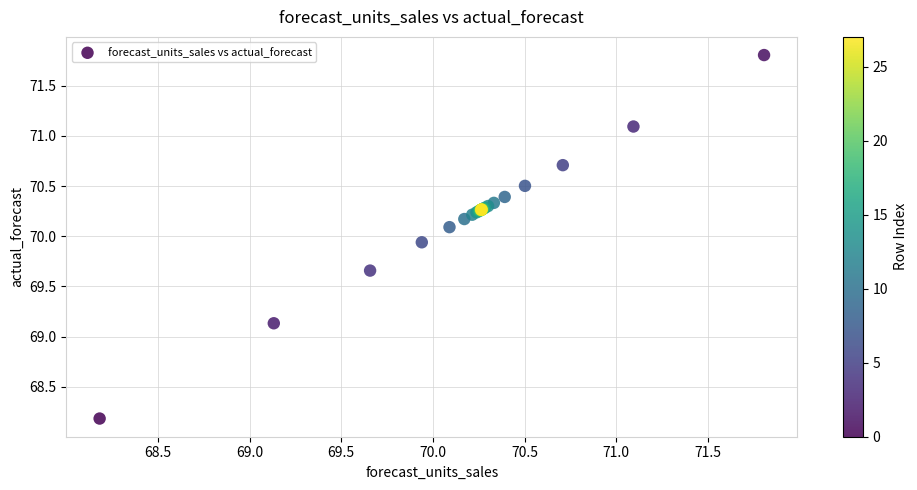

What Y value in the scatter plot is closest to 69?

69.1